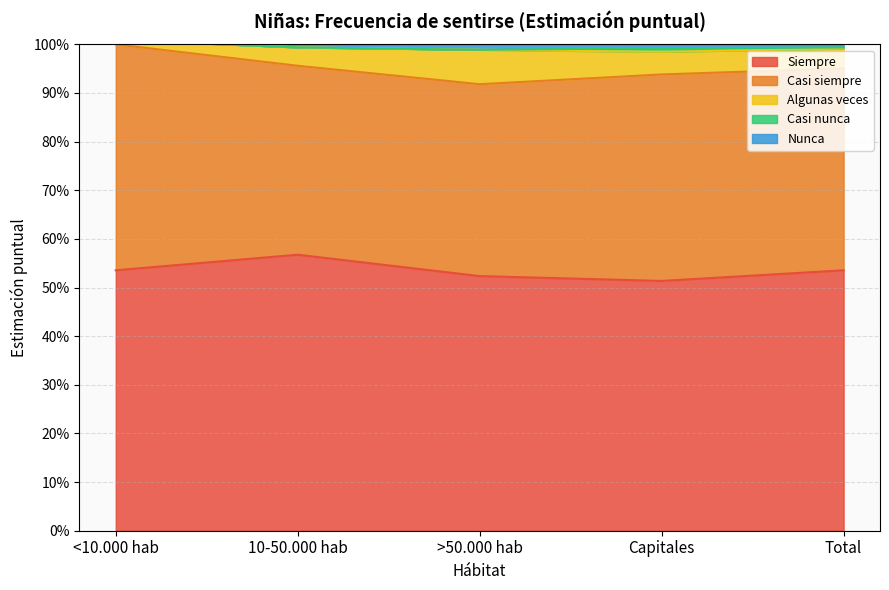

Between Total and >50.000 hab, which is larger?

Total